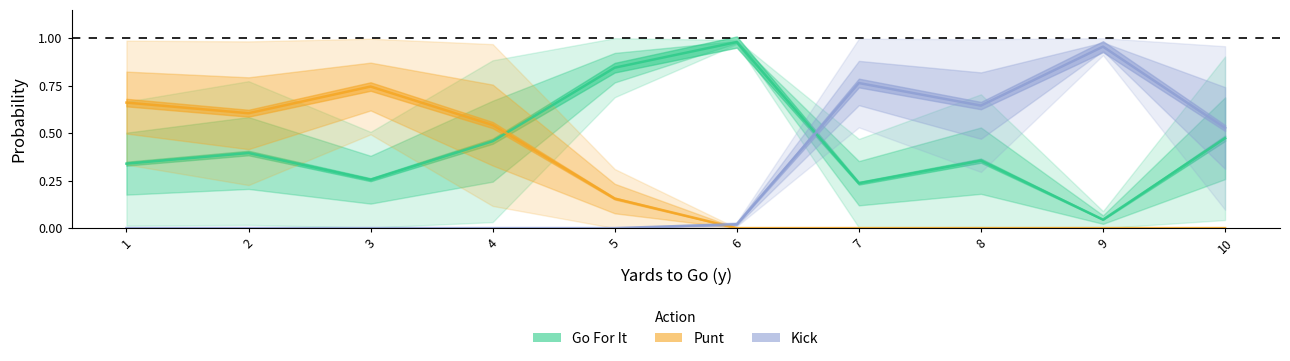

True or false: Go For It has a value of 0.1 at 3.

False